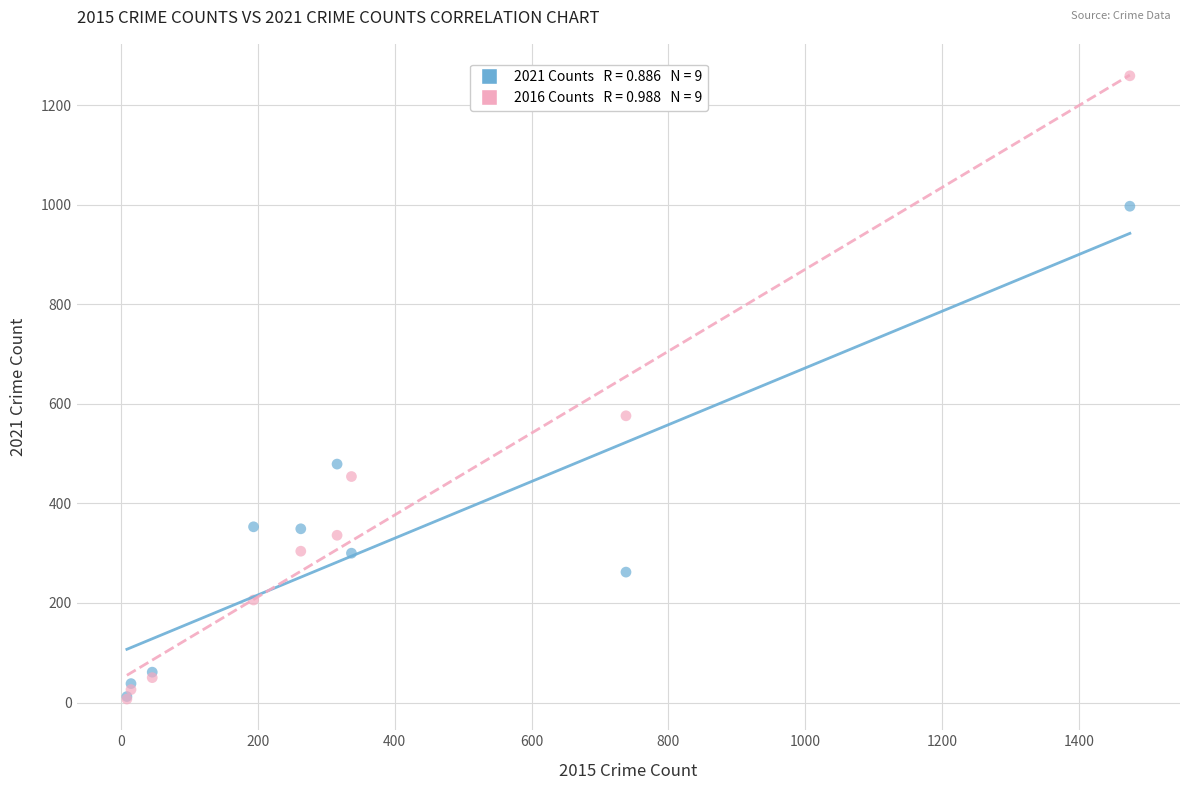

Across all series, what Y value is closest to 633?

576